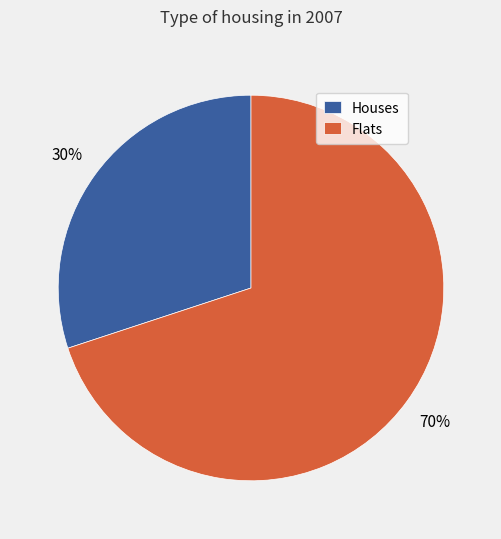

What is the ratio of the value at Flats to the value at Houses?

2.3